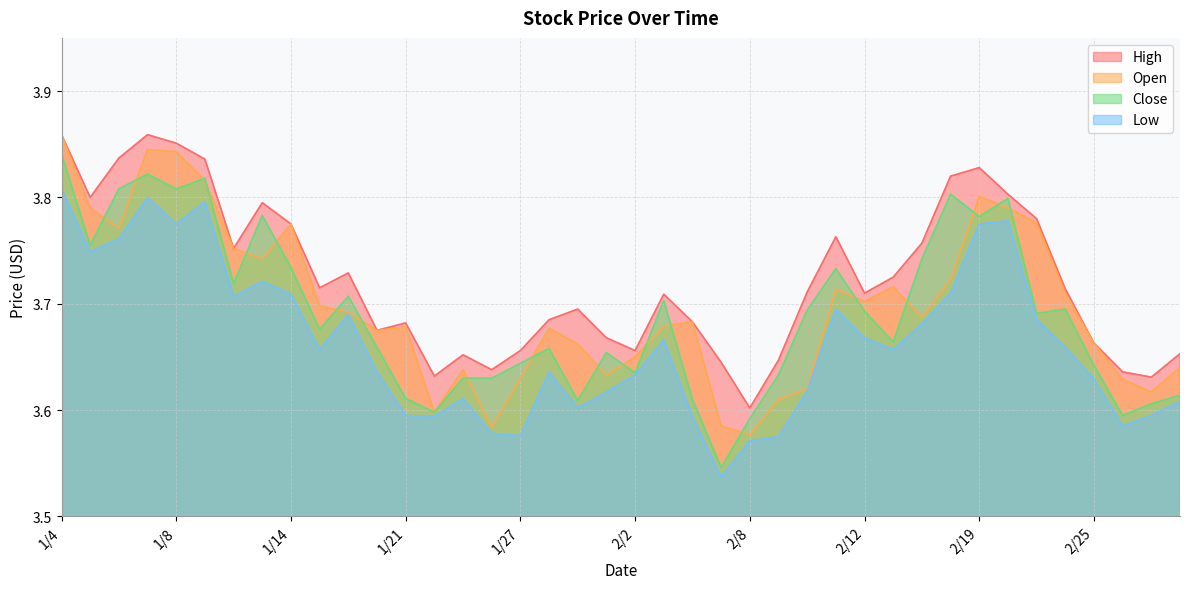

Reading left to right, what are all the values shown in this chart?

Open: 1/4=3.9	1/5=3.8	1/6=3.8	1/7=3.8	1/8=3.8	1/11=3.8	1/12=3.8	1/13=3.7	1/14=3.8	1/15=3.7	1/19=3.7	1/20=3.7	1/21=3.7	1/22=3.6	1/25=3.6	1/26=3.6	1/27=3.6	1/28=3.7	1/29=3.7	2/1=3.6	2/2=3.6	2/3=3.7	2/4=3.7	2/5=3.6	2/8=3.6	2/9=3.6	2/10=3.6	2/11=3.7	2/12=3.7	2/16=3.7	2/17=3.7	2/18=3.7	2/19=3.8	2/22=3.8	2/23=3.8	2/24=3.7	2/25=3.7	2/26=3.6	3/1=3.6	3/2=3.6
High: 1/4=3.9	1/5=3.8	1/6=3.8	1/7=3.9	1/8=3.9	1/11=3.8	1/12=3.8	1/13=3.8	1/14=3.8	1/15=3.7	1/19=3.7	1/20=3.7	1/21=3.7	1/22=3.6	1/25=3.7	1/26=3.6	1/27=3.7	1/28=3.7	1/29=3.7	2/1=3.7	2/2=3.7	2/3=3.7	2/4=3.7	2/5=3.6	2/8=3.6	2/9=3.6	2/10=3.7	2/11=3.8	2/12=3.7	2/16=3.7	2/17=3.8	2/18=3.8	2/19=3.8	2/22=3.8	2/23=3.8	2/24=3.7	2/25=3.7	2/26=3.6	3/1=3.6	3/2=3.7
Low: 1/4=3.8	1/5=3.7	1/6=3.8	1/7=3.8	1/8=3.8	1/11=3.8	1/12=3.7	1/13=3.7	1/14=3.7	1/15=3.7	1/19=3.7	1/20=3.6	1/21=3.6	1/22=3.6	1/25=3.6	1/26=3.6	1/27=3.6	1/28=3.6	1/29=3.6	2/1=3.6	2/2=3.6	2/3=3.7	2/4=3.6	2/5=3.5	2/8=3.6	2/9=3.6	2/10=3.6	2/11=3.7	2/12=3.7	2/16=3.7	2/17=3.7	2/18=3.7	2/19=3.8	2/22=3.8	2/23=3.7	2/24=3.7	2/25=3.6	2/26=3.6	3/1=3.6	3/2=3.6
Close: 1/4=3.8	1/5=3.8	1/6=3.8	1/7=3.8	1/8=3.8	1/11=3.8	1/12=3.7	1/13=3.8	1/14=3.7	1/15=3.7	1/19=3.7	1/20=3.7	1/21=3.6	1/22=3.6	1/25=3.6	1/26=3.6	1/27=3.6	1/28=3.7	1/29=3.6	2/1=3.7	2/2=3.6	2/3=3.7	2/4=3.6	2/5=3.5	2/8=3.6	2/9=3.6	2/10=3.7	2/11=3.7	2/12=3.7	2/16=3.7	2/17=3.7	2/18=3.8	2/19=3.8	2/22=3.8	2/23=3.7	2/24=3.7	2/25=3.6	2/26=3.6	3/1=3.6	3/2=3.6